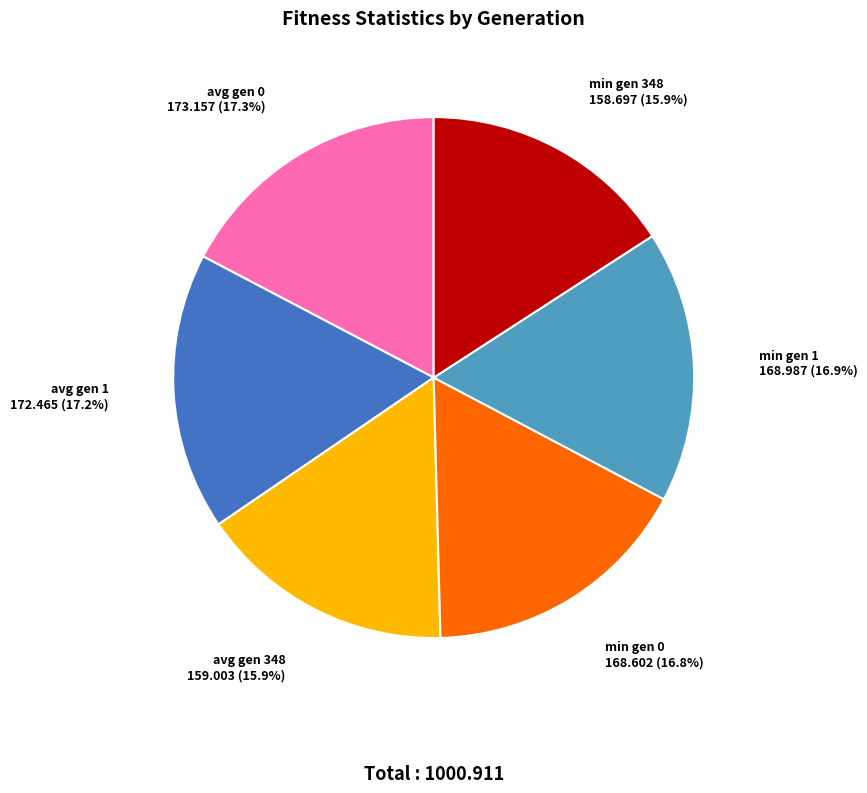

Does min gen 0 represent more than half of the total?

No